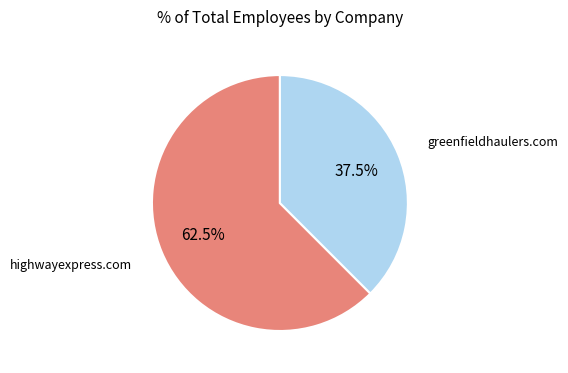

Count the number of slices in the pie.

2